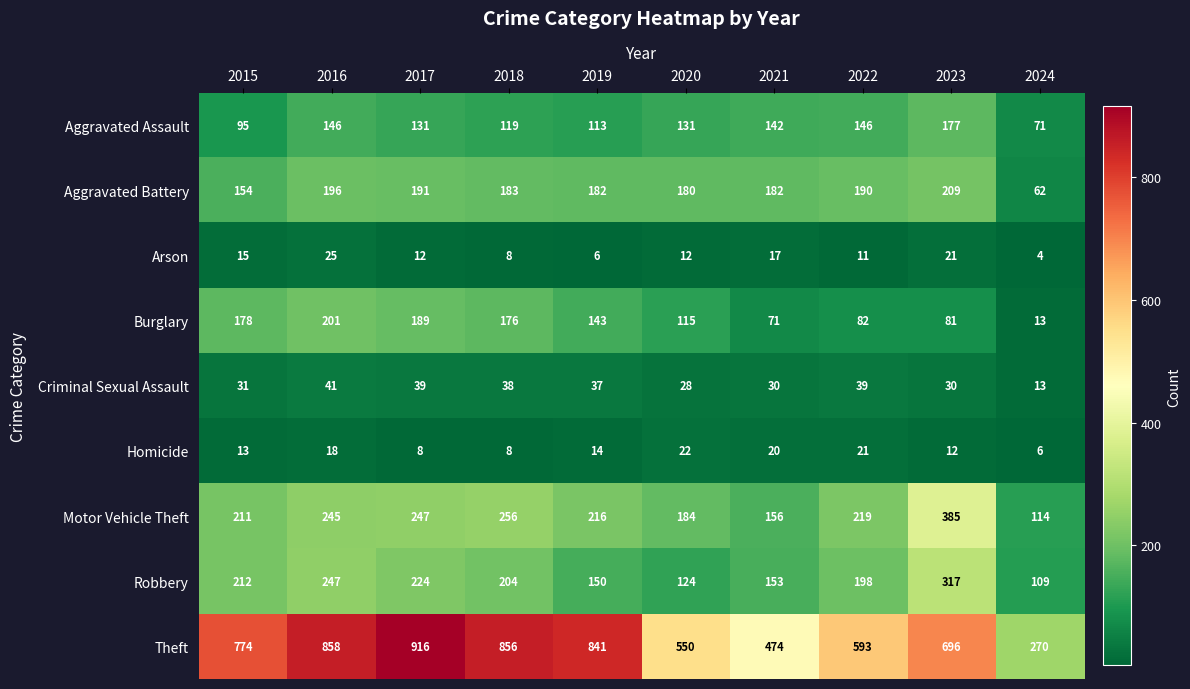

What is the difference between the maximum and second lowest values in the Theft series?

442